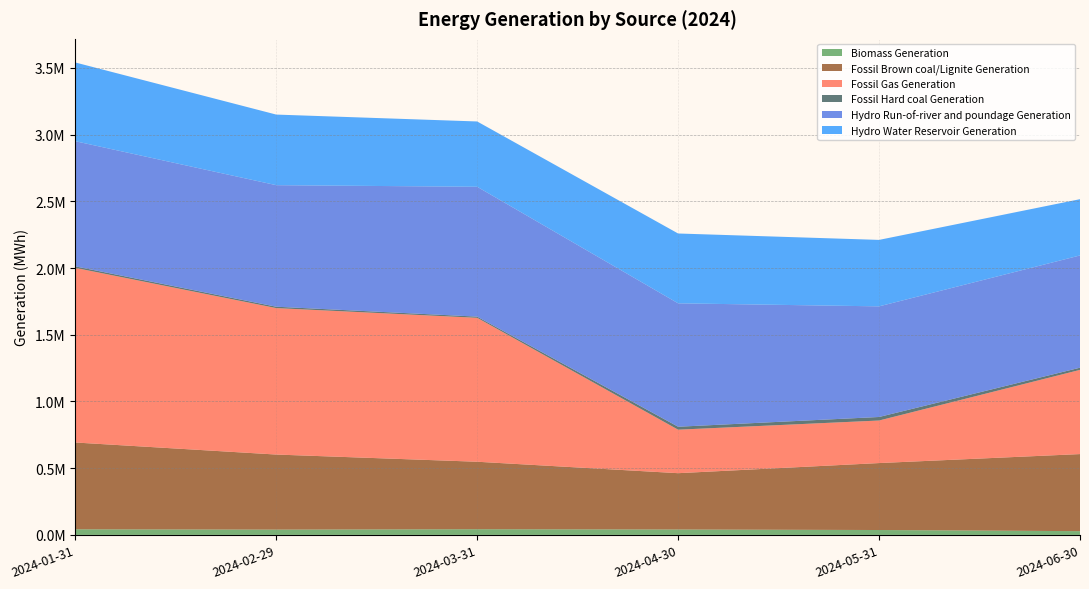

Reading left to right, extract all data points from this chart.

Biomass Generation: 2024-01-31=42146.8	2024-02-29=39756.8	2024-03-31=42726.0	2024-04-30=40607.2	2024-05-31=36720.2	2024-06-30=28193.5
Fossil Brown coal/Lignite Generation: 2024-01-31=650435.8	2024-02-29=562566.8	2024-03-31=505656.8	2024-04-30=422037.8	2024-05-31=501771.5	2024-06-30=577626.8
Fossil Gas Generation: 2024-01-31=1308656.5	2024-02-29=1097583.8	2024-03-31=1078677.2	2024-04-30=325969.0	2024-05-31=318810.8	2024-06-30=631025.2
Fossil Hard coal Generation: 2024-01-31=11324.8	2024-02-29=10264.5	2024-03-31=8853.0	2024-04-30=22153.8	2024-05-31=26505.5	2024-06-30=16303.2
Hydro Run-of-river and poundage Generation: 2024-01-31=937917.5	2024-02-29=910859.0	2024-03-31=973098.0	2024-04-30=924829.8	2024-05-31=829007.8	2024-06-30=841161.0
Hydro Water Reservoir Generation: 2024-01-31=590142.0	2024-02-29=529061.5	2024-03-31=489460.8	2024-04-30=523326.5	2024-05-31=498112.8	2024-06-30=421716.8